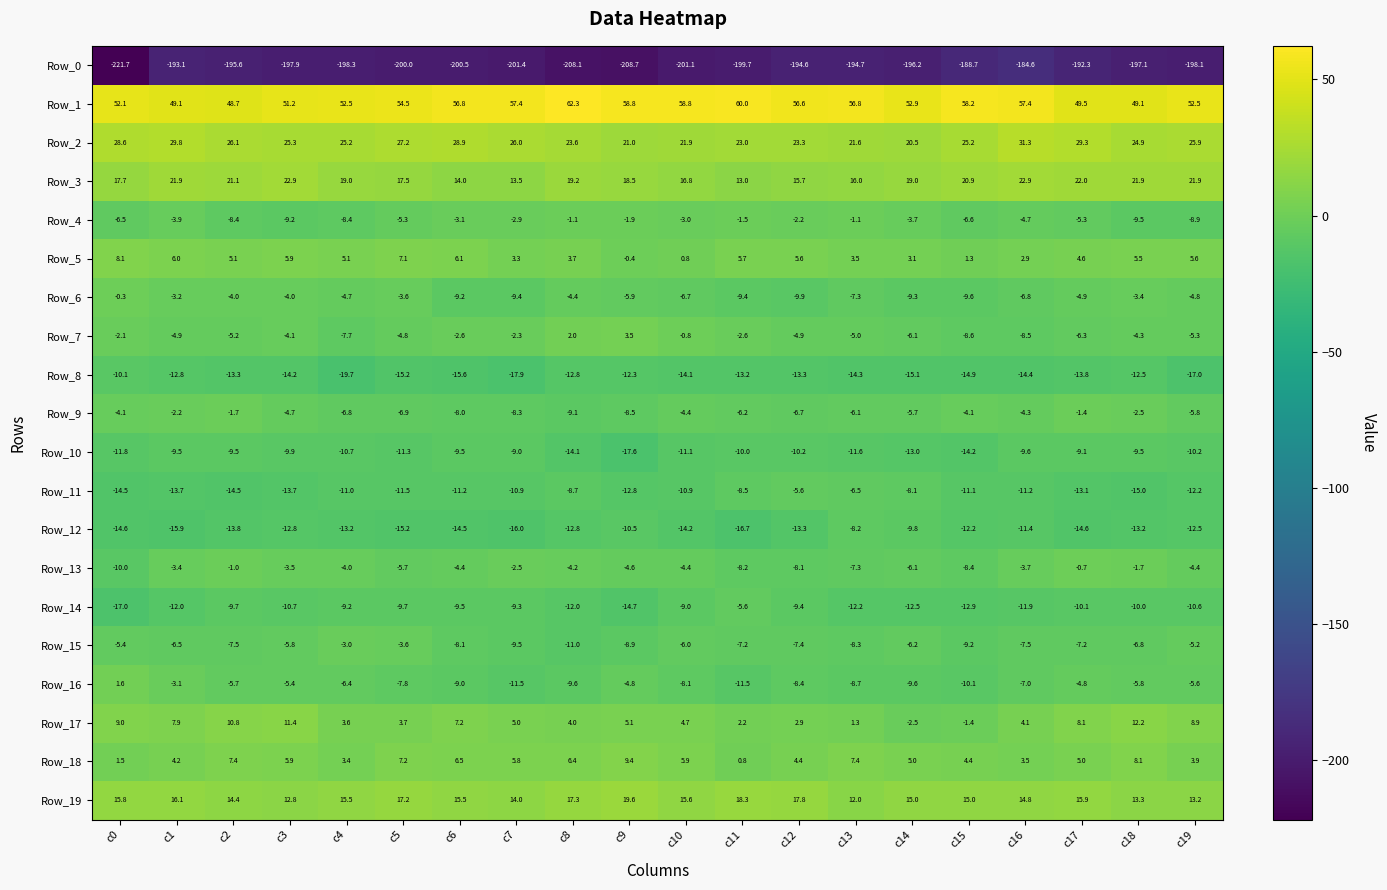

How many data points does each series have?

20